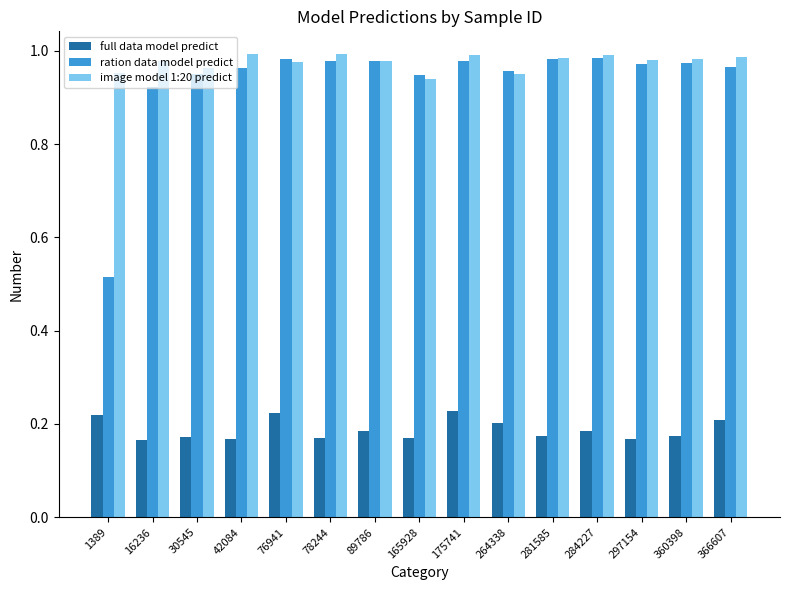

What is the sum of all full data model predict values?

2.8